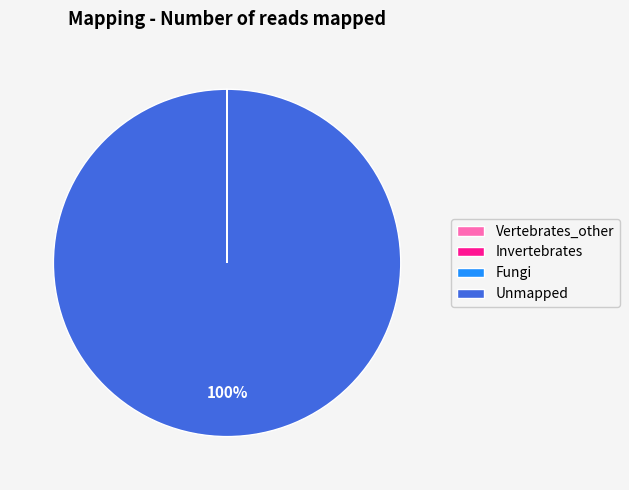

Is there a majority slice in this chart?

Yes